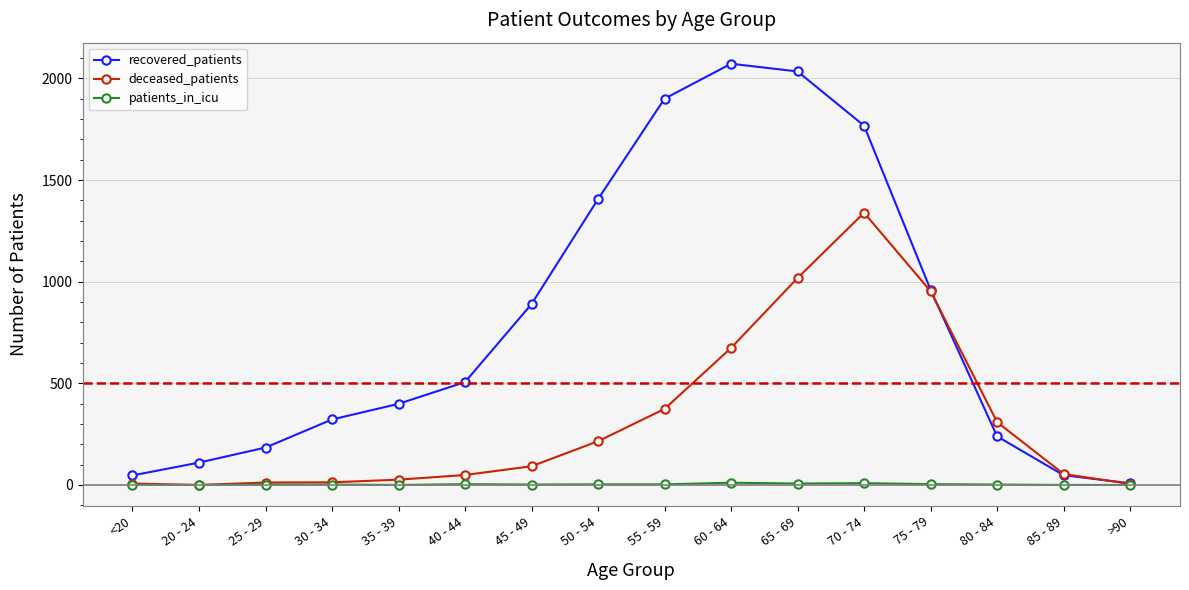

True or false: deceased_patients has more than 0 points higher than both neighbors.

True